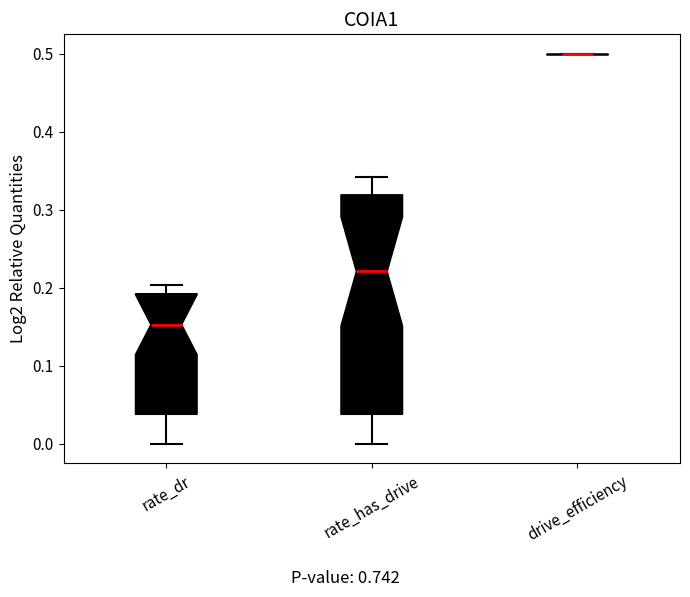

Which box is the tallest, from its lower edge to its upper edge?

rate_has_drive